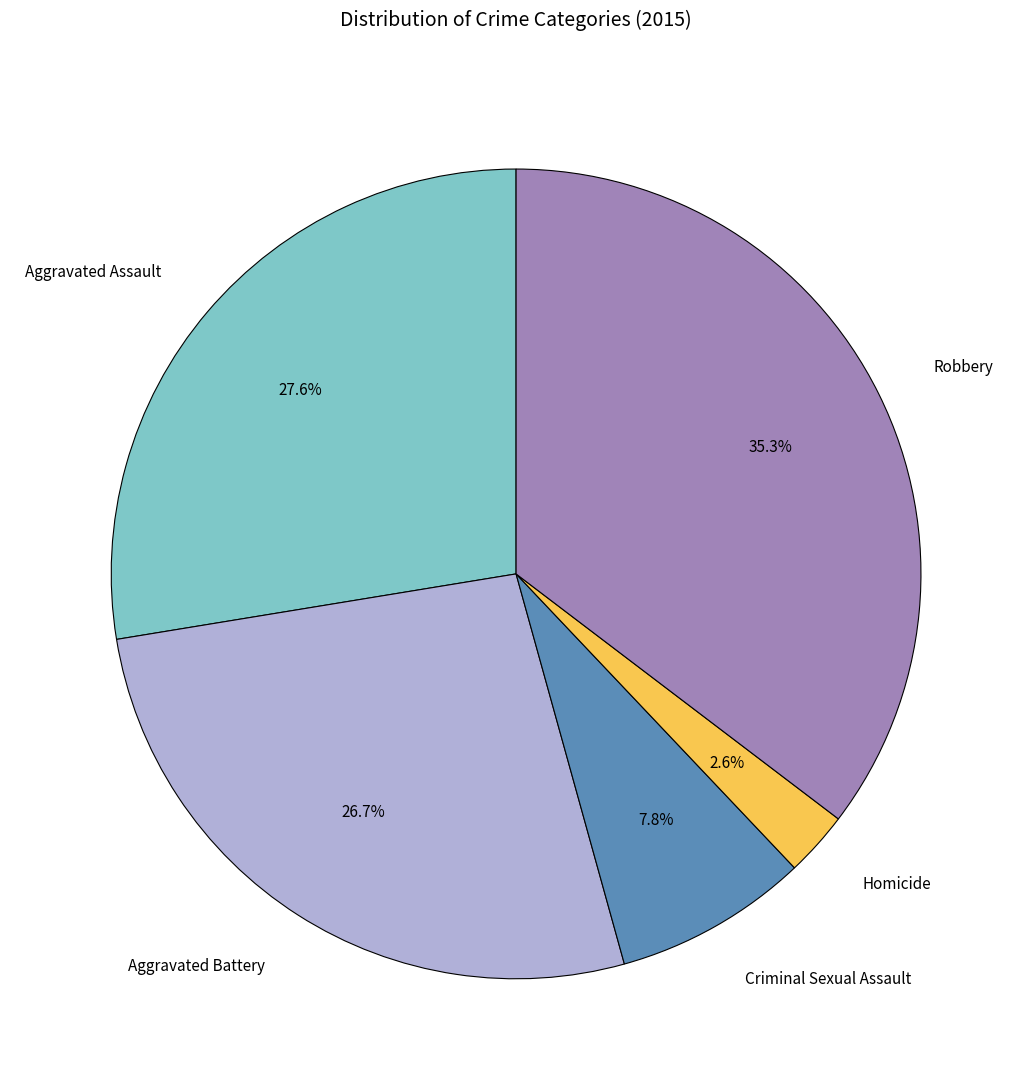

How many segments does this pie chart have?

5